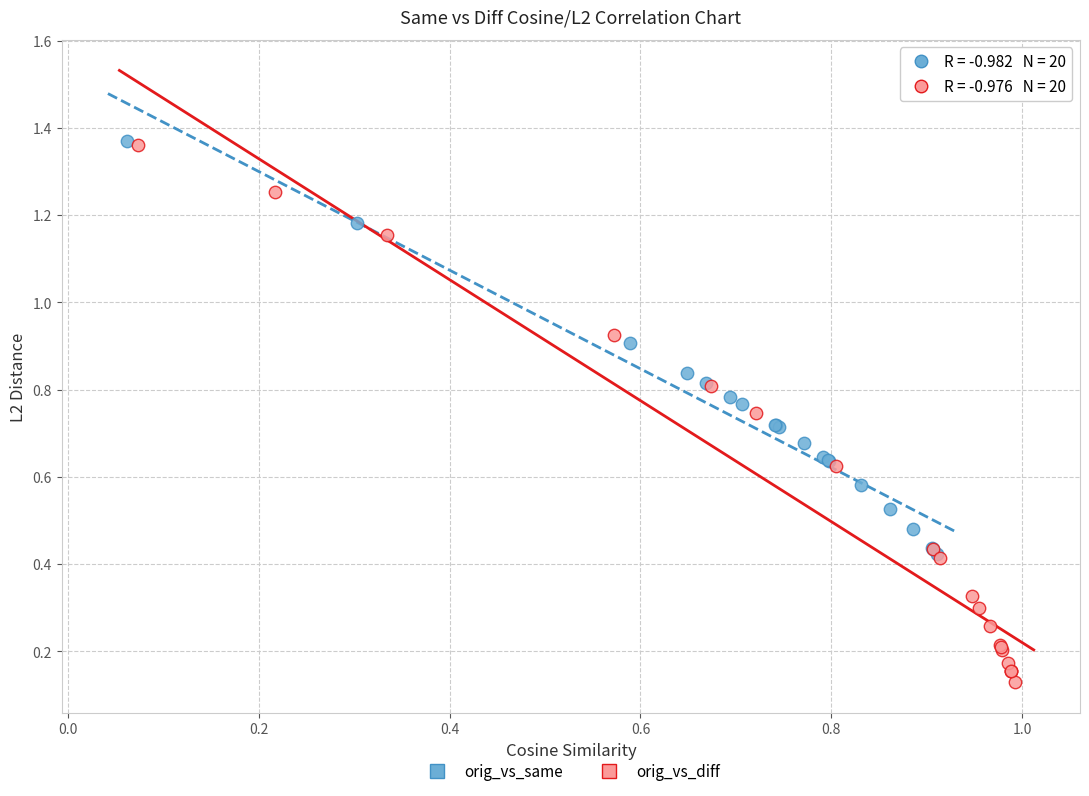

What are all the series names shown in the legend?

orig_vs_same, orig_vs_diff